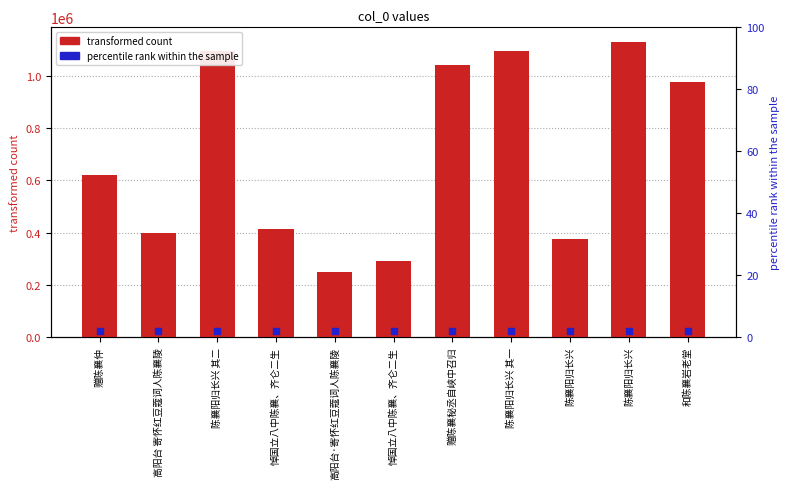

At how many categories does at least one series exceed 770634?

5